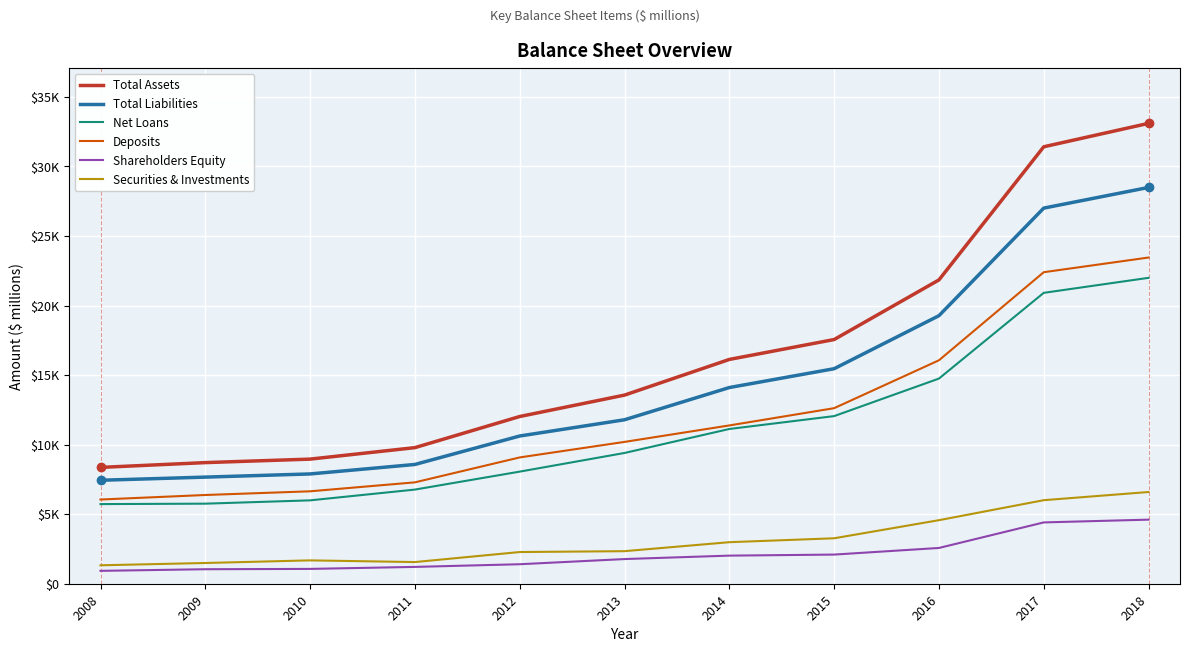

Does the chart display data point markers on the line(s)?

No